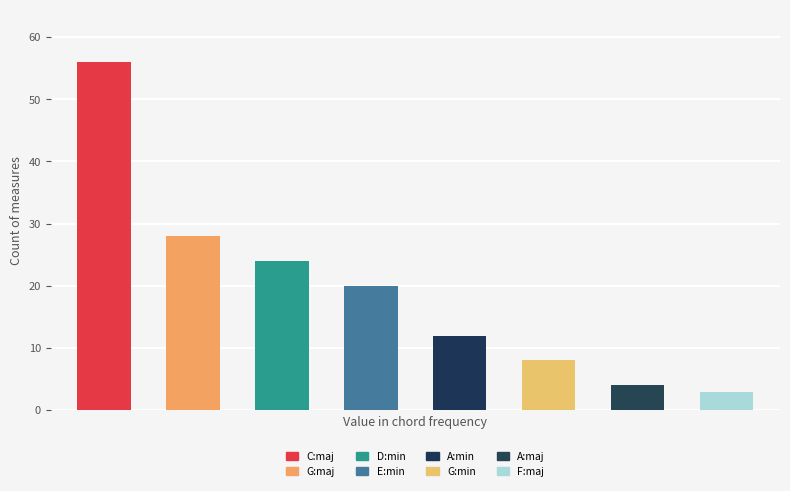

Reading left to right, list all the values displayed in this chart.

C:maj=56	G:maj=28	D:min=24	E:min=20	A:min=12	G:min=8	A:maj=4	F:maj=3